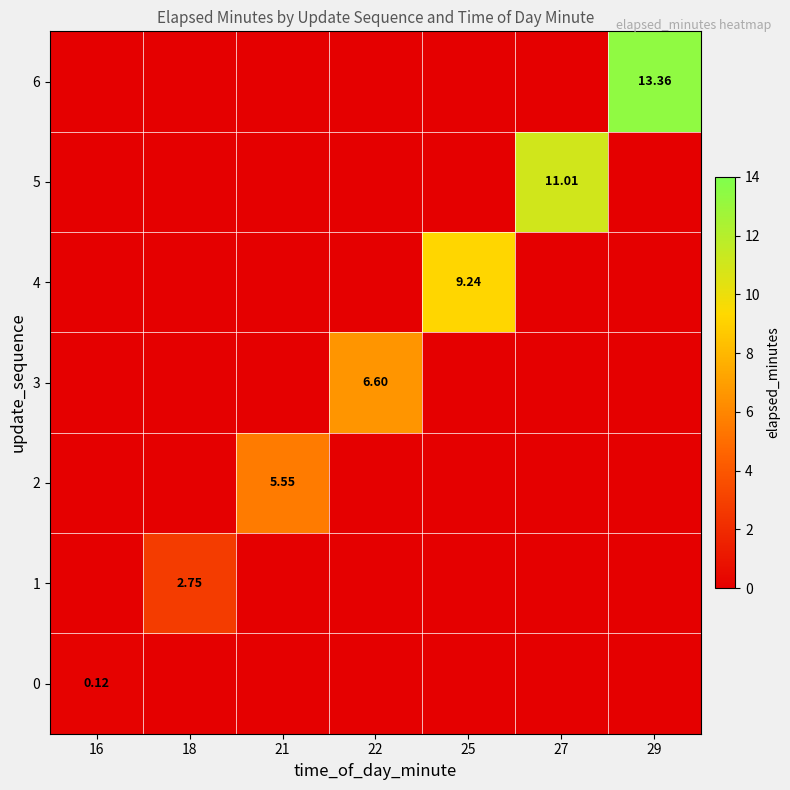

The 1 series shows 0.0 at 27. True or false?

True